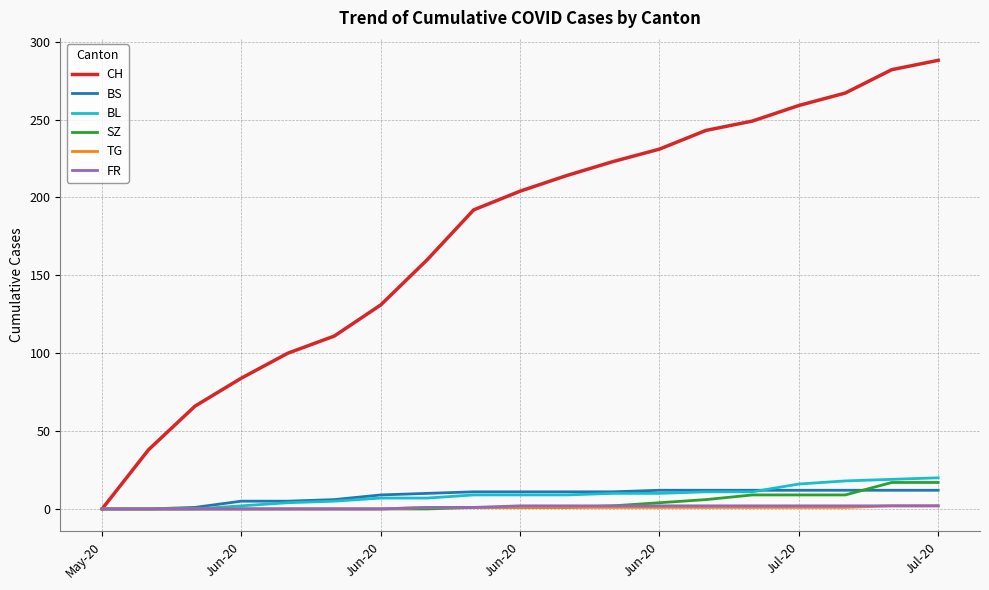

What are all the series names shown in the legend?

CH, BS, BL, SZ, TG, FR